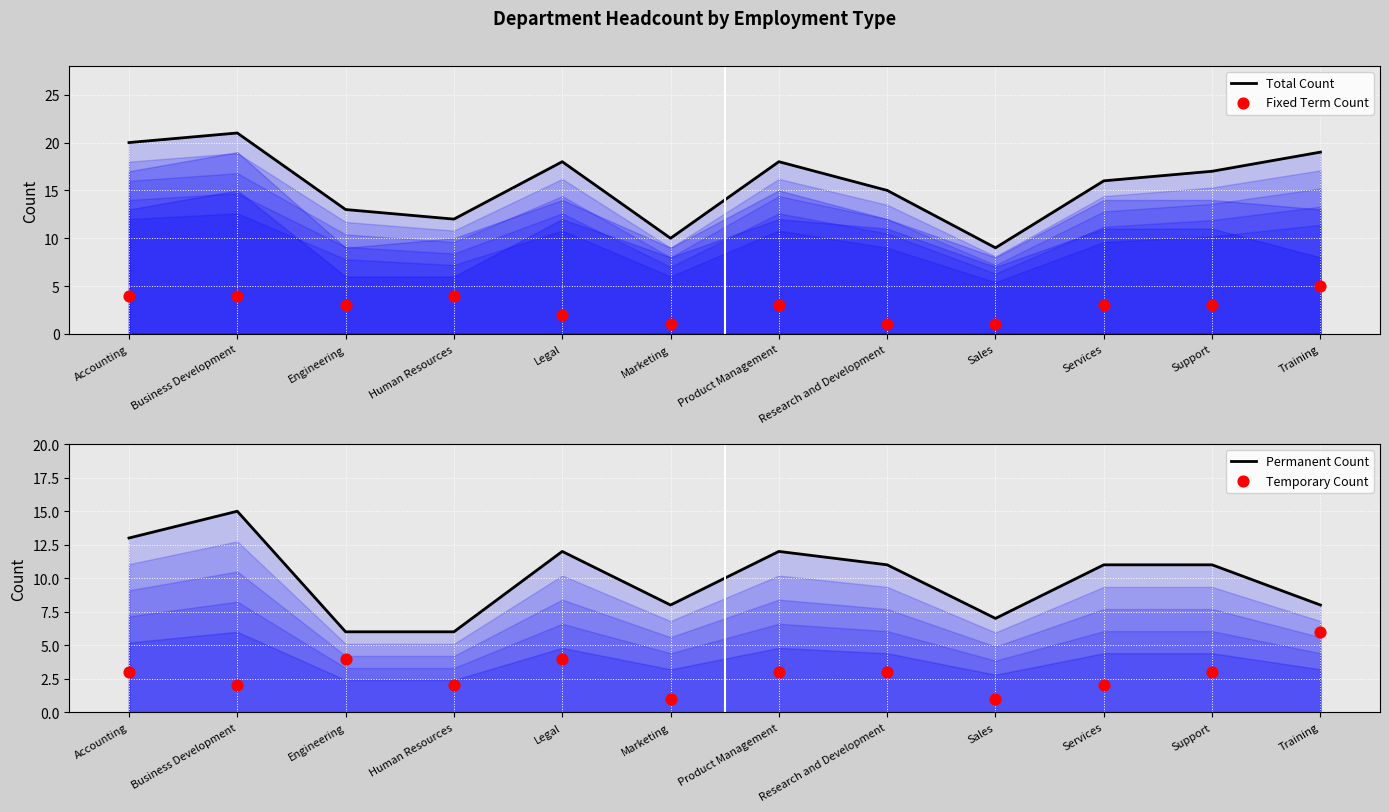

Is the value of Temporary Count at Human Resources greater than the value of Permanent Count at Research and Development?

No